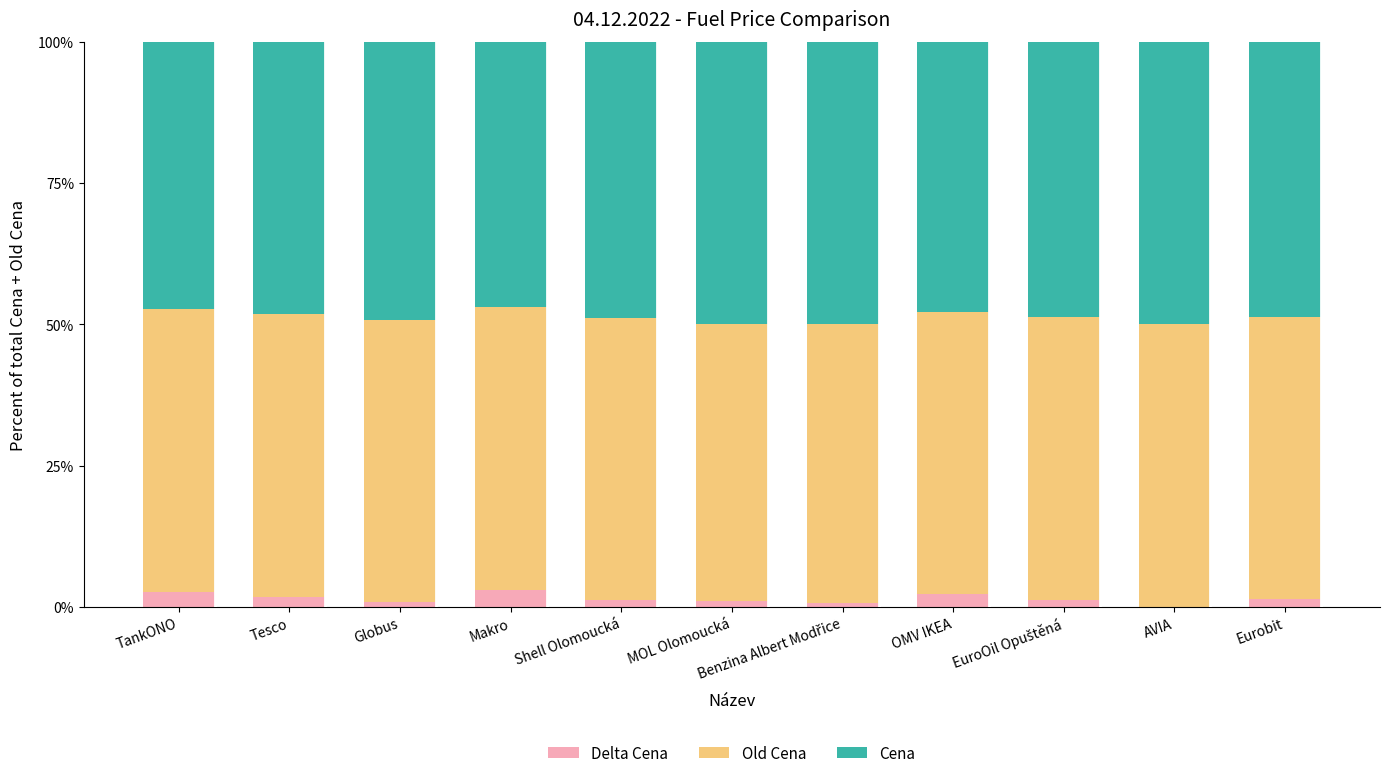

The value of Old Cena at Makro is 50.0. True or false?

True